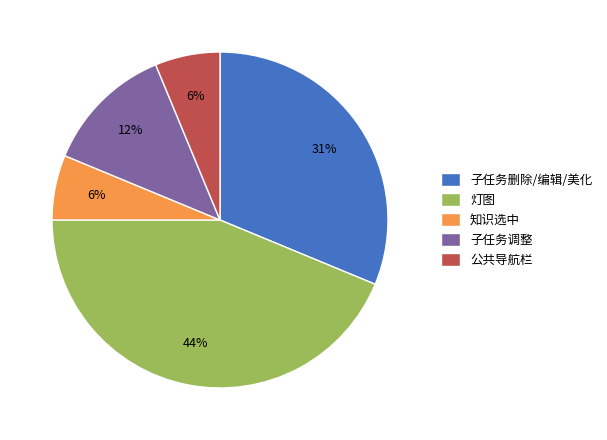

Do 灯图 and 子任务调整 together represent more than half of the pie?

Yes